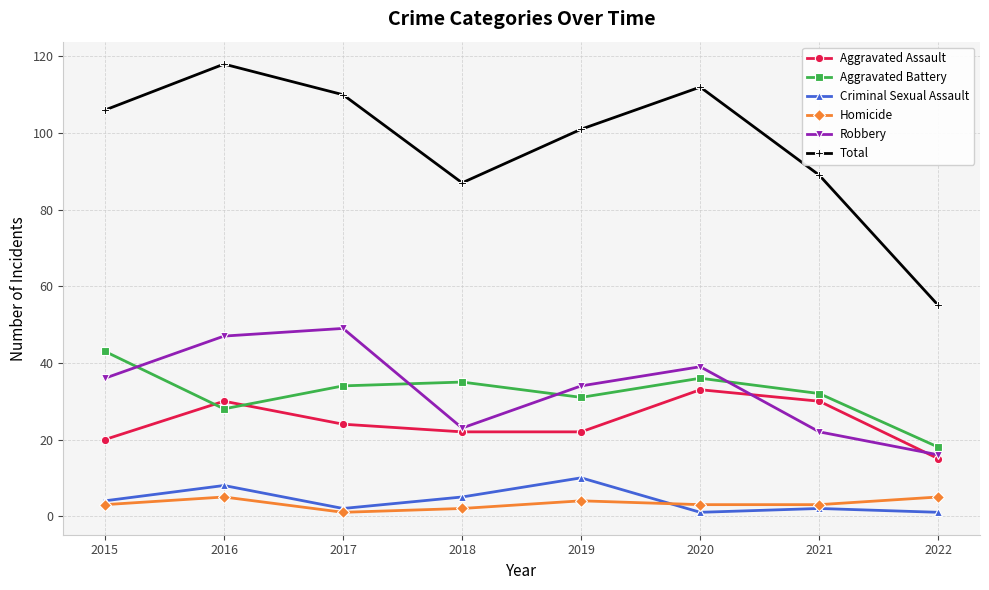

True or false: Total and Aggravated Assault intersect in this chart.

False